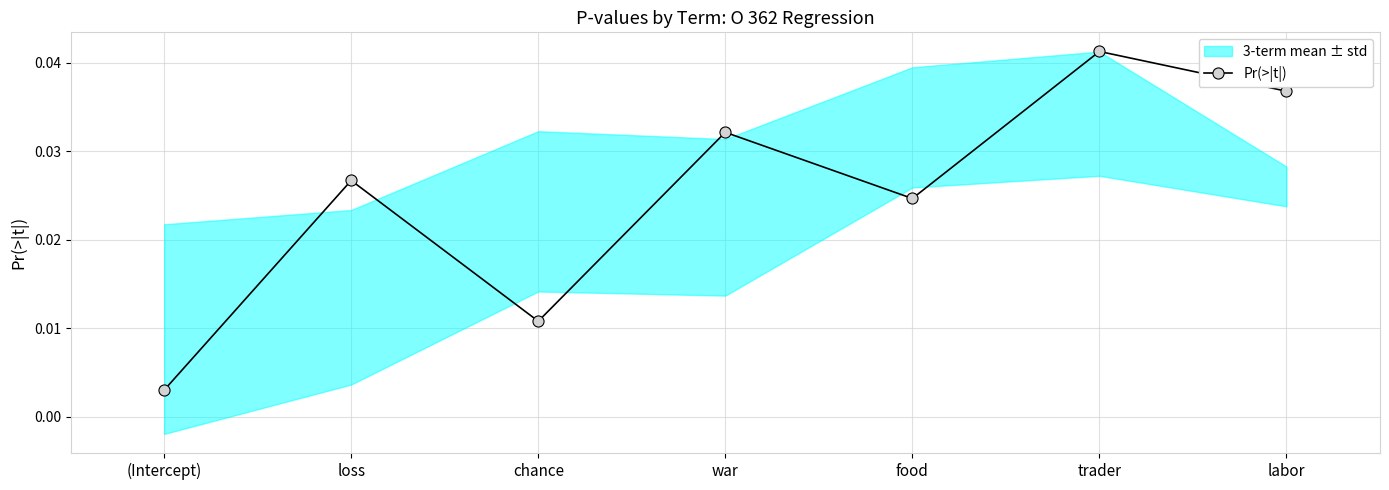

Where is the first local minimum?

chance